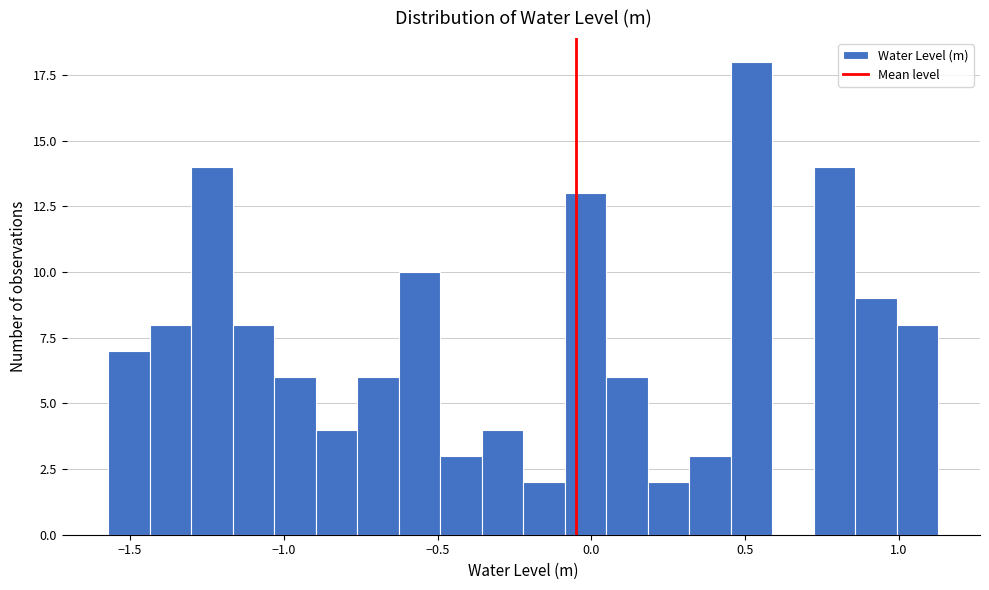

Read against the x-axis, roughly where is the centre of the tallest bar?

0.50